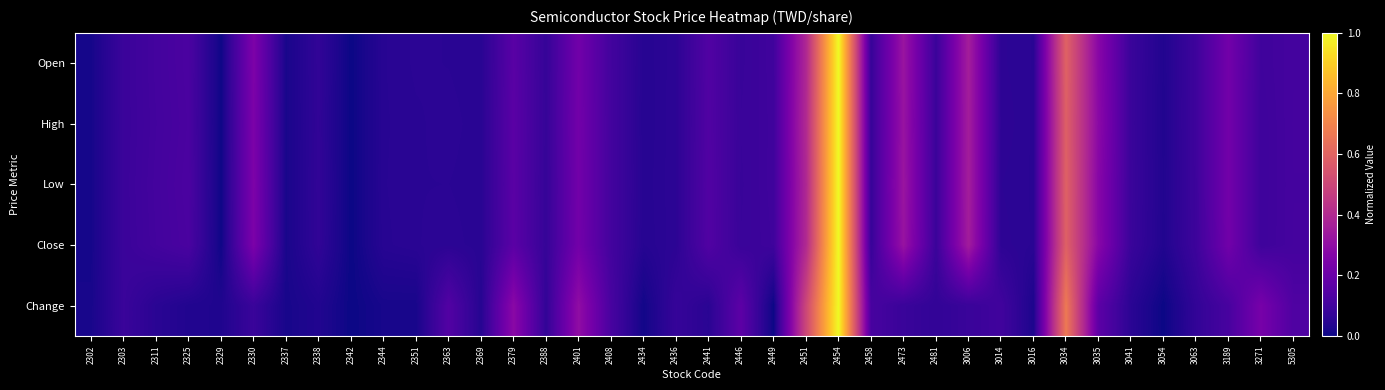

Reading left to right, extract all data points from this chart.

Open: 2302=0.0	2303=0.1	2311=0.1	2325=0.1	2329=0.0	2330=0.2	2337=0.0	2338=0.1	2342=0.0	2344=0.0	2351=0.1	2363=0.1	2369=0.0	2379=0.2	2388=0.1	2401=0.2	2408=0.1	2434=0.0	2436=0.1	2441=0.1	2446=0.1	2449=0.1	2451=0.4	2454=1.0	2458=0.1	2473=0.3	2481=0.1	3006=0.4	3014=0.1	3016=0.1	3034=0.6	3035=0.3	3041=0.1	3054=0.0	3063=0.1	3189=0.2	3271=0.1	5305=0.1
High: 2302=0.0	2303=0.1	2311=0.1	2325=0.1	2329=0.0	2330=0.2	2337=0.0	2338=0.1	2342=0.0	2344=0.0	2351=0.0	2363=0.1	2369=0.0	2379=0.2	2388=0.1	2401=0.2	2408=0.1	2434=0.0	2436=0.1	2441=0.1	2446=0.1	2449=0.1	2451=0.4	2454=1.0	2458=0.1	2473=0.3	2481=0.1	3006=0.4	3014=0.1	3016=0.0	3034=0.6	3035=0.3	3041=0.1	3054=0.0	3063=0.1	3189=0.2	3271=0.1	5305=0.1
Low: 2302=0.0	2303=0.1	2311=0.1	2325=0.1	2329=0.0	2330=0.2	2337=0.0	2338=0.1	2342=0.0	2344=0.0	2351=0.1	2363=0.1	2369=0.0	2379=0.2	2388=0.1	2401=0.2	2408=0.1	2434=0.0	2436=0.1	2441=0.1	2446=0.1	2449=0.1	2451=0.4	2454=1.0	2458=0.1	2473=0.3	2481=0.1	3006=0.4	3014=0.1	3016=0.1	3034=0.6	3035=0.3	3041=0.1	3054=0.0	3063=0.1	3189=0.2	3271=0.1	5305=0.1
Close: 2302=0.0	2303=0.1	2311=0.1	2325=0.1	2329=0.0	2330=0.2	2337=0.0	2338=0.1	2342=0.0	2344=0.0	2351=0.1	2363=0.1	2369=0.0	2379=0.2	2388=0.1	2401=0.2	2408=0.1	2434=0.0	2436=0.1	2441=0.1	2446=0.1	2449=0.1	2451=0.4	2454=1.0	2458=0.1	2473=0.3	2481=0.1	3006=0.4	3014=0.1	3016=0.1	3034=0.6	3035=0.3	3041=0.1	3054=0.0	3063=0.1	3189=0.2	3271=0.1	5305=0.1
Change: 2302=0.0	2303=0.1	2311=0.0	2325=0.0	2329=0.0	2330=0.1	2337=0.0	2338=0.0	2342=0.0	2344=0.0	2351=0.0	2363=0.1	2369=0.0	2379=0.3	2388=0.1	2401=0.3	2408=0.1	2434=0.0	2436=0.1	2441=0.0	2446=0.2	2449=0.0	2451=0.5	2454=1.0	2458=0.1	2473=0.1	2481=0.1	3006=0.1	3014=0.1	3016=0.0	3034=0.7	3035=0.2	3041=0.0	3054=0.0	3063=0.1	3189=0.1	3271=0.2	5305=0.1